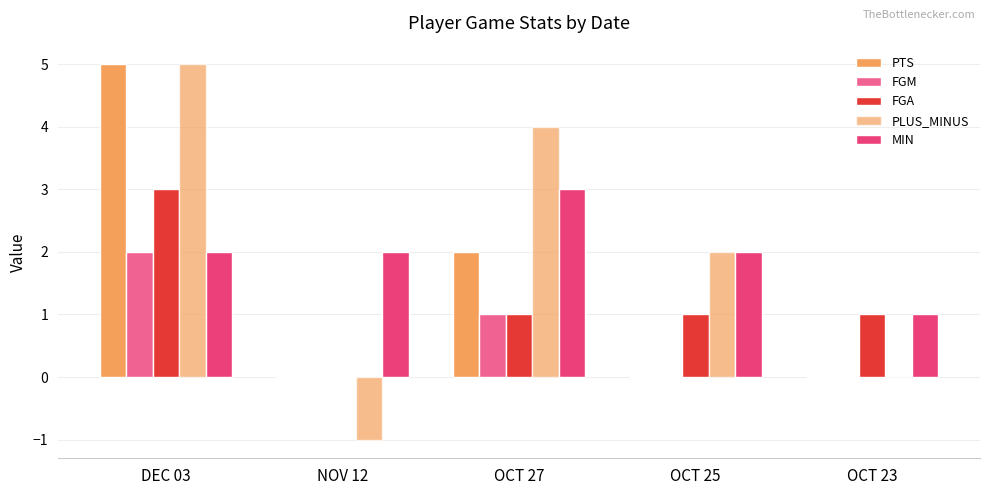

How many groups of bars are there?

5